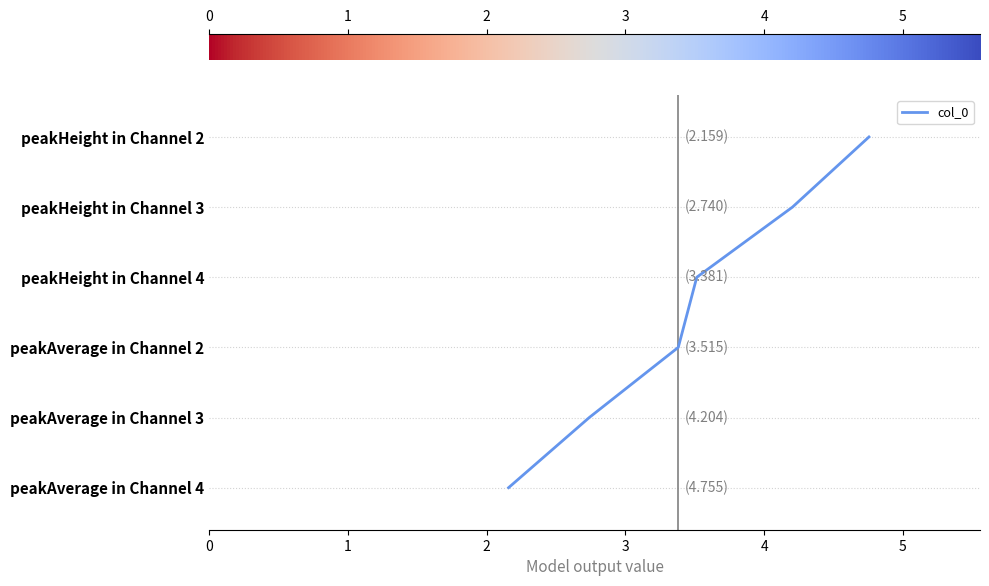

True or false: there are more than 1 points higher than both neighbors.

False